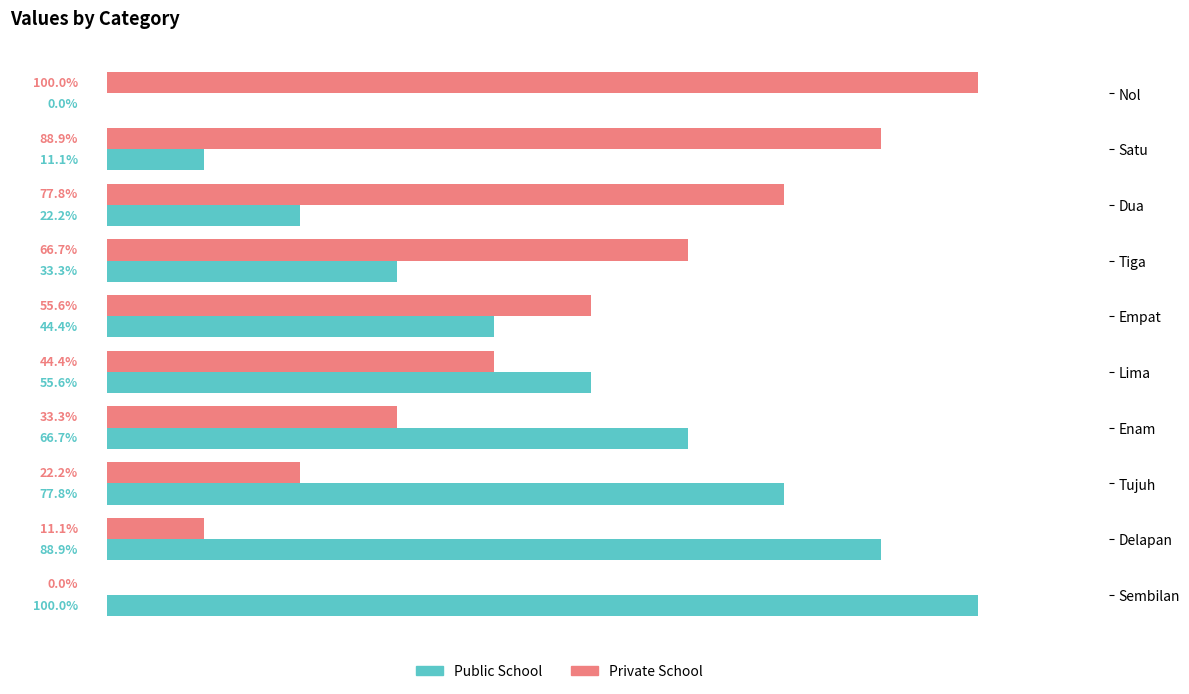

What are all the series names shown in the legend?

Public School, Private School